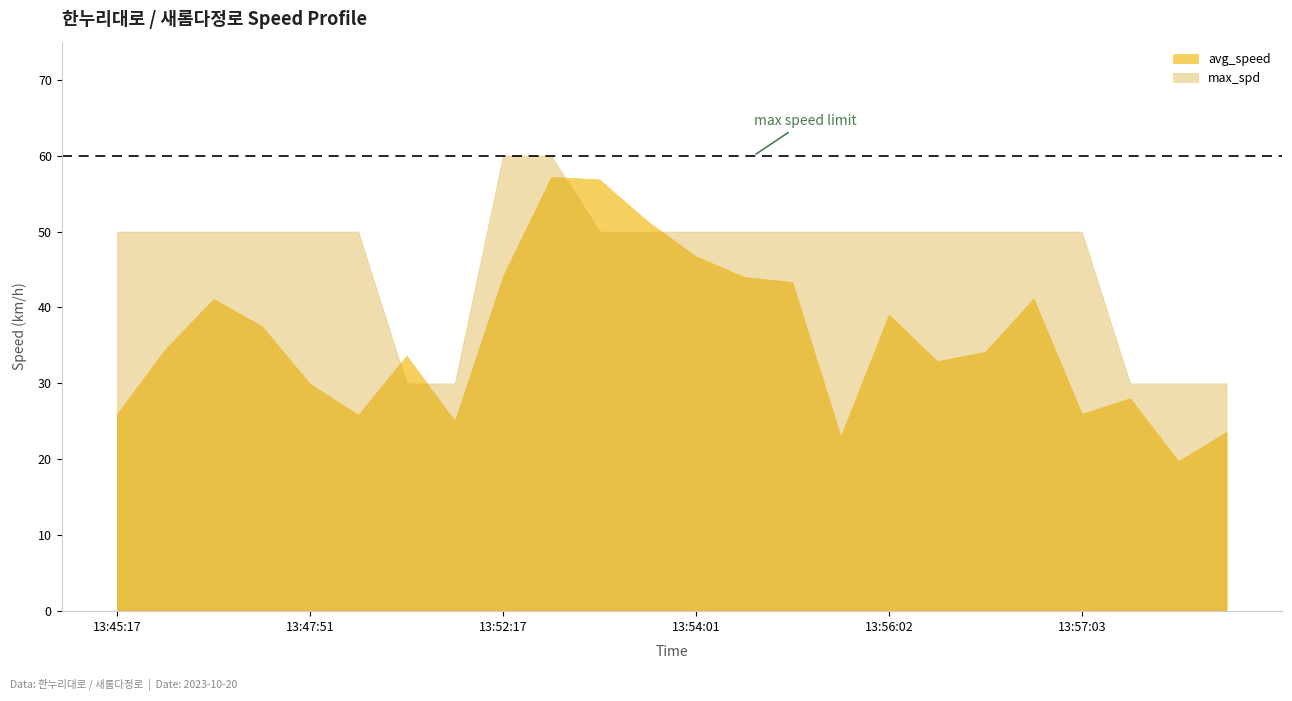

At which label is avg_speed closest to 38?

13:47:26